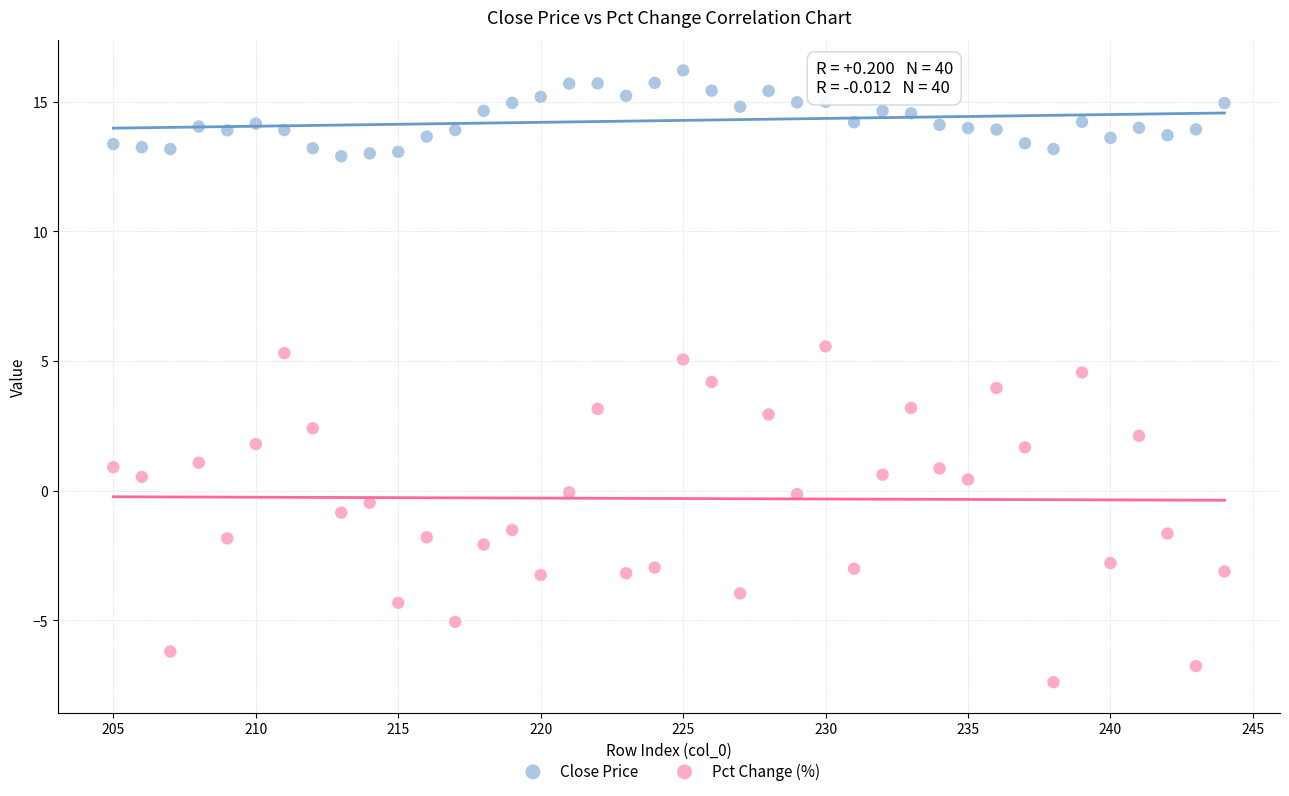

Which series has the largest Y range (max minus min)?

Pct Change (%)